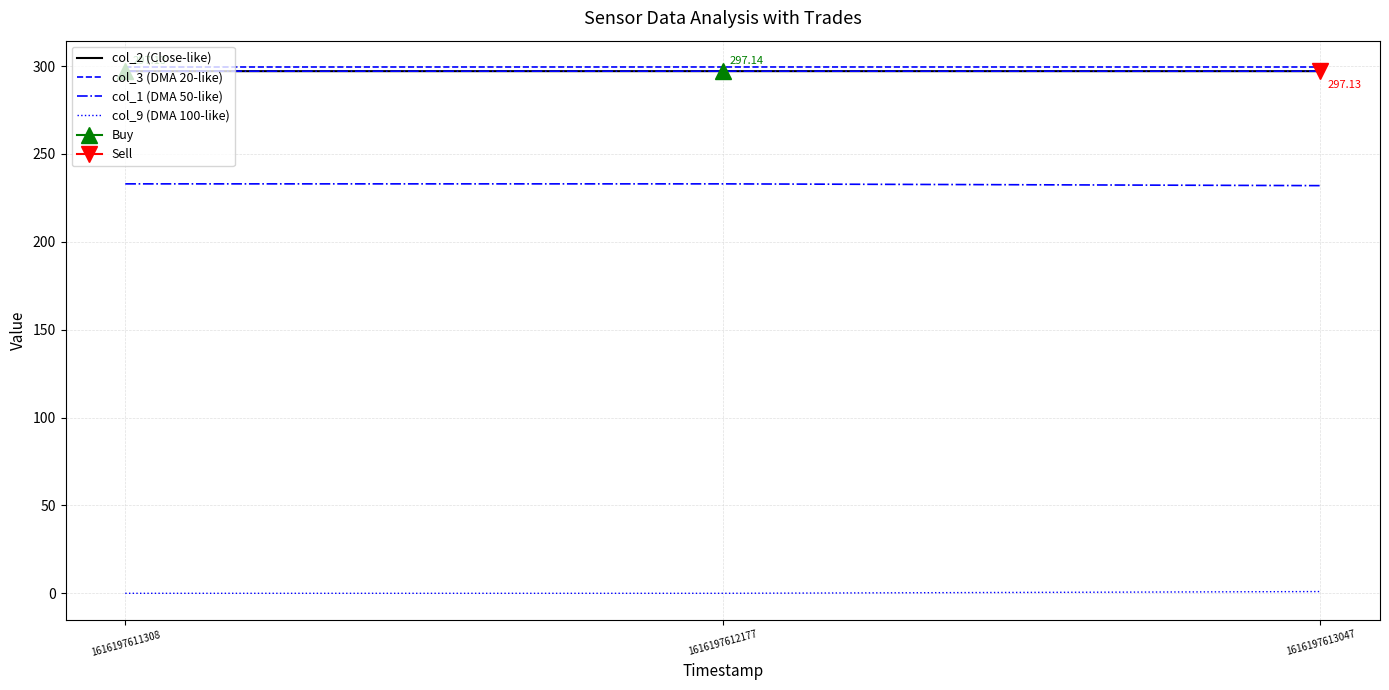

What is the average value of the col_9 (DMA 100-like) series?

0.3